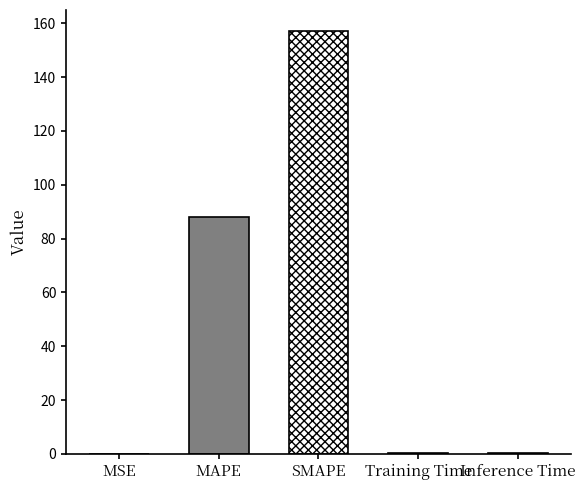

List the labels in order of value, largest first.

SMAPE, MAPE, Inference Time, Training Time, MSE